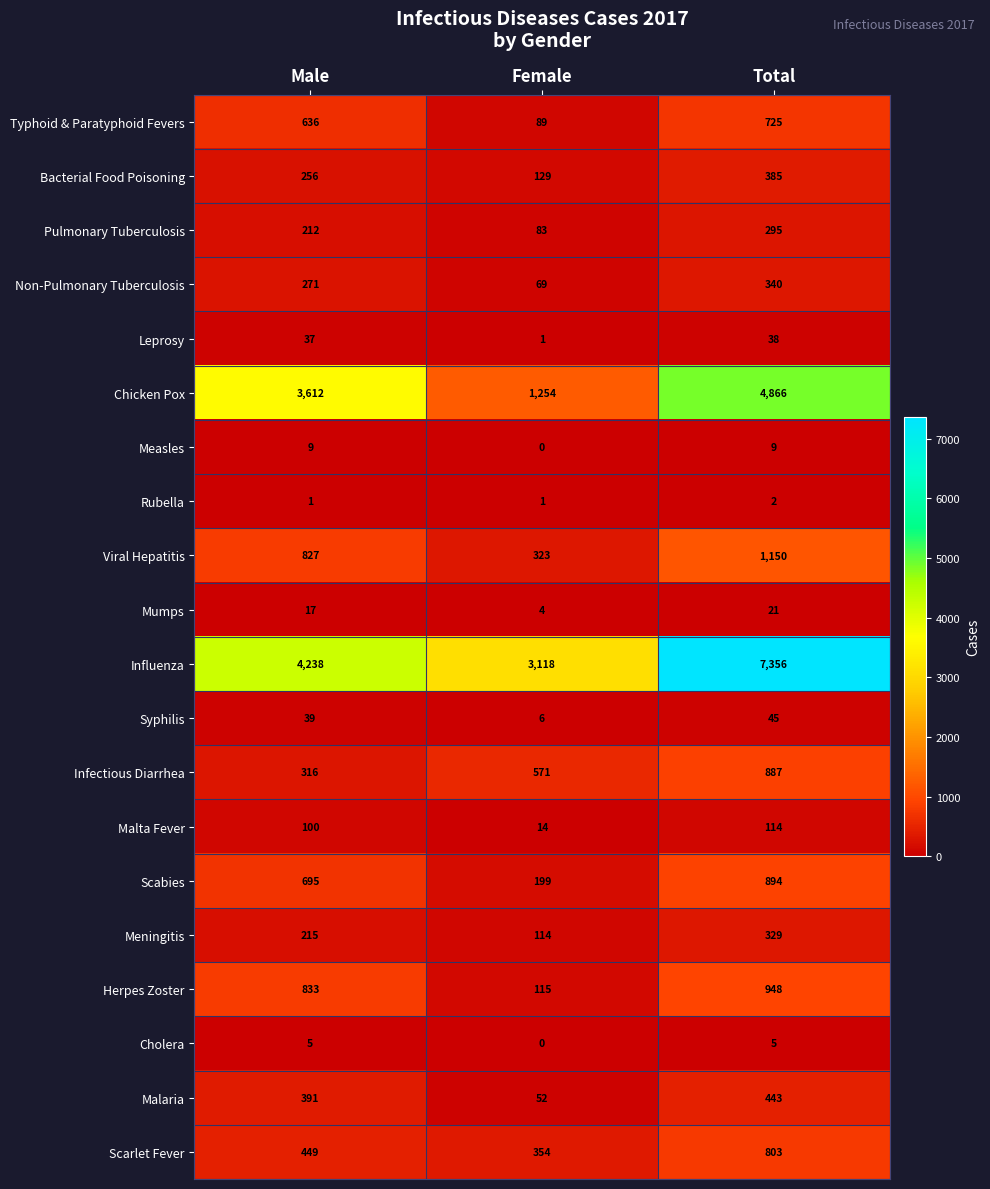

How many series are shown in this chart?

20